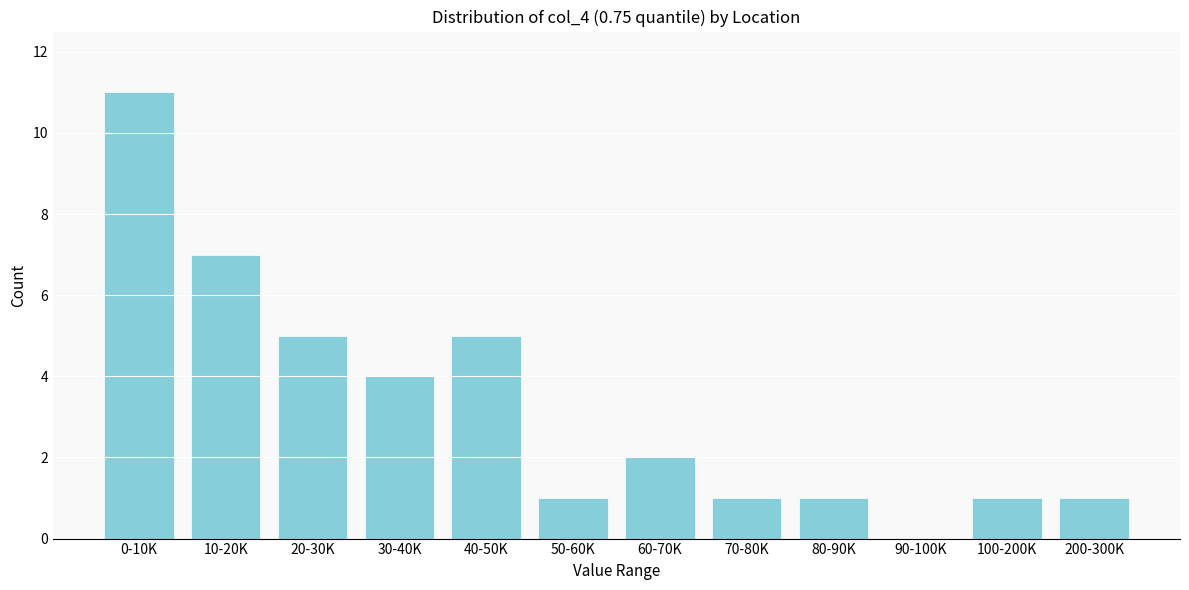

Reading left to right, extract all data points from this chart.

0-10K=11	10-20K=7	20-30K=5	30-40K=4	40-50K=5	50-60K=1	60-70K=2	70-80K=1	80-90K=1	90-100K=0	100-200K=1	200-300K=1